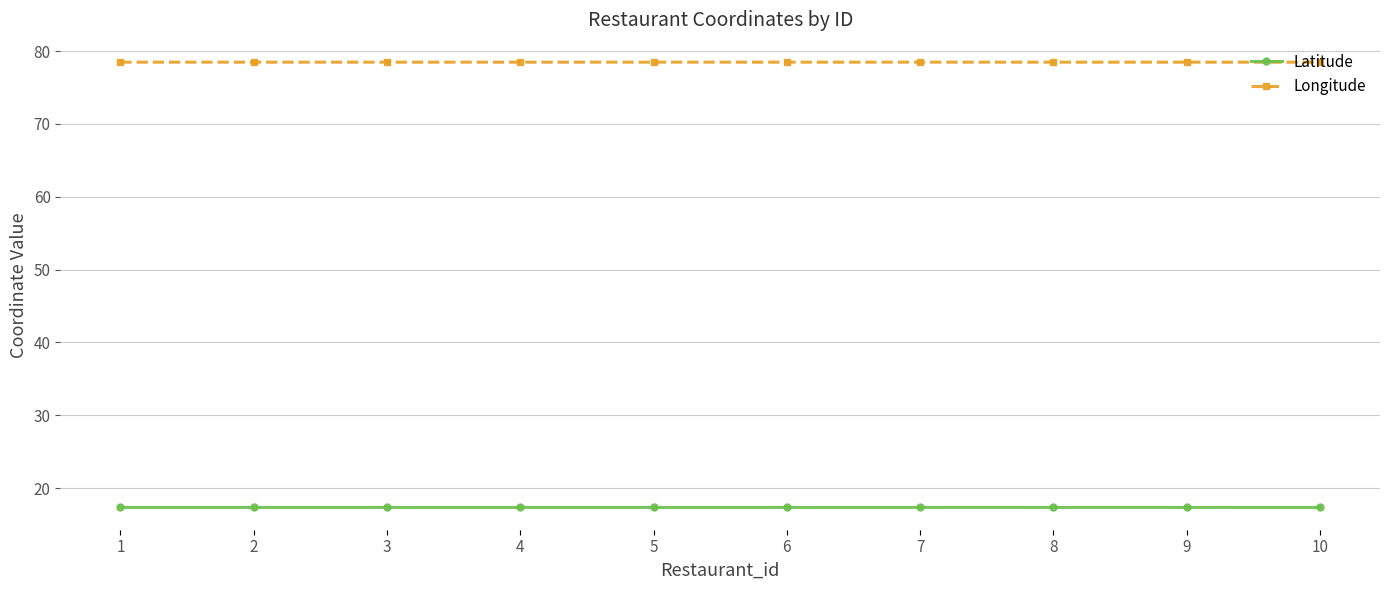

True or false: Longitude and Latitude cross at least once.

False